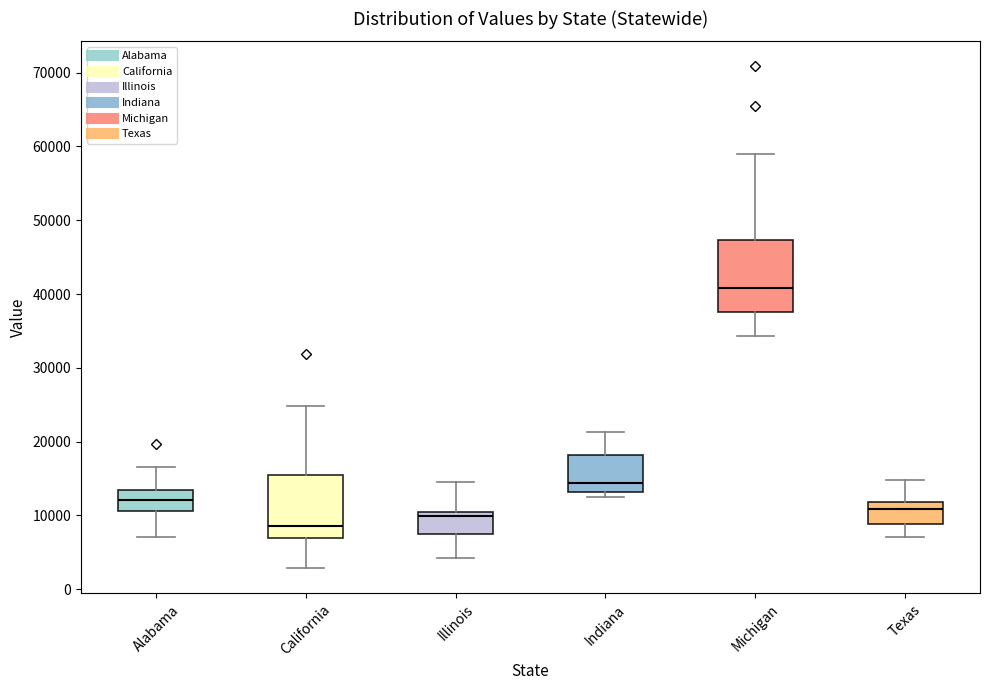

Reading left to right, transcribe this box plot: for each box, give where its median line is, the range the box spans, and where its two whiskers end, as read against the y-axis. The values are not printed on the chart, so give them approximately, as read against the axis.

Alabama: median 12000, box 11000 to 13000, whiskers 7000 to 17000
California: median 9000, box 7000 to 16000, whiskers 3000 to 25000
Illinois: median 10000 (just below the box's upper edge), box 8000 to 10000, whiskers 4000 to 15000
Indiana: median 14000, box 13000 to 18000, whiskers 12000 to 21000
Michigan: median 41000, box 38000 to 47000, whiskers 34000 to 59000
Texas: median 11000, box 9000 to 12000, whiskers 7000 to 15000